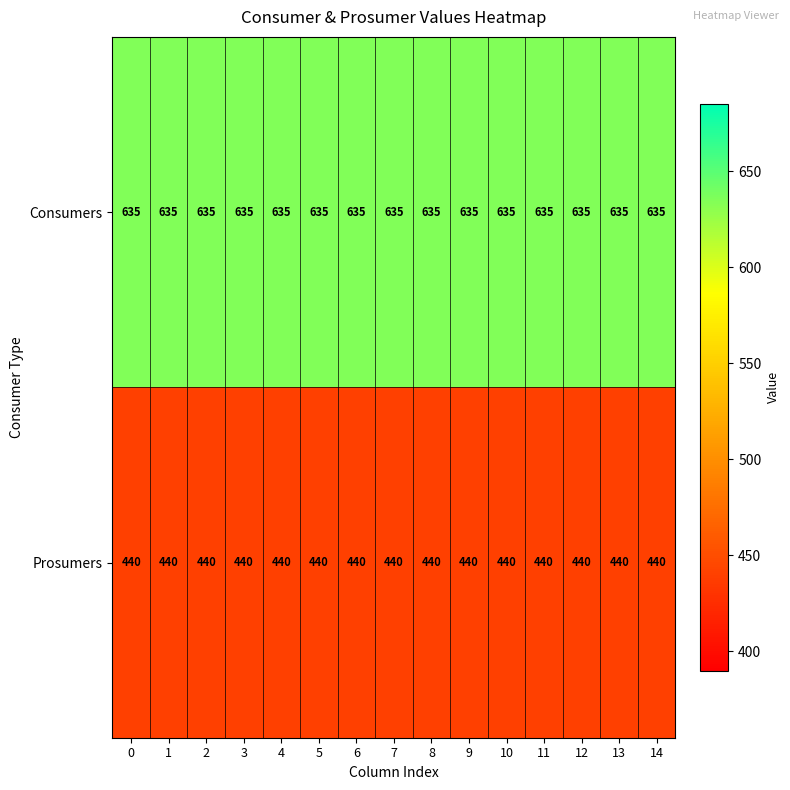

Rank the series by their average value, from highest to lowest.

Consumers, Prosumers